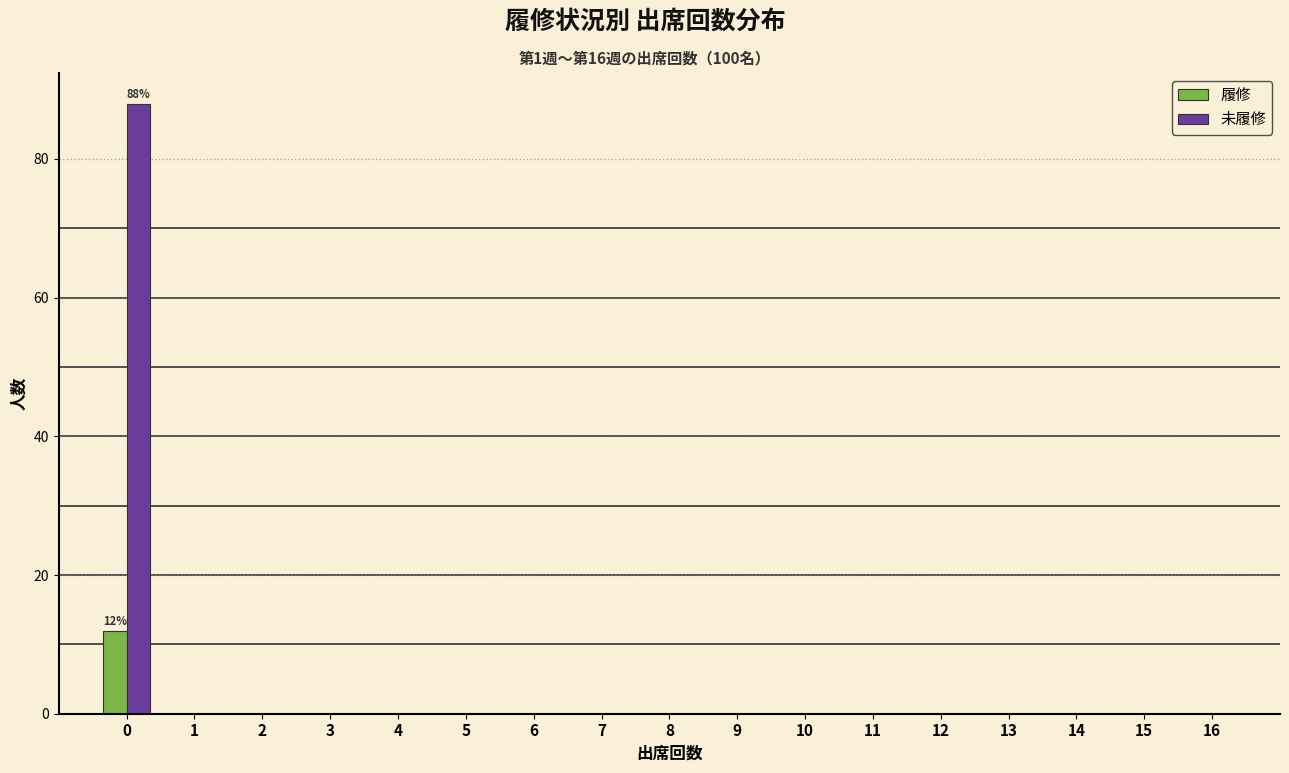

In the 履修 series, which range on the x-axis has the tallest bar?

-0.5 to 0.5